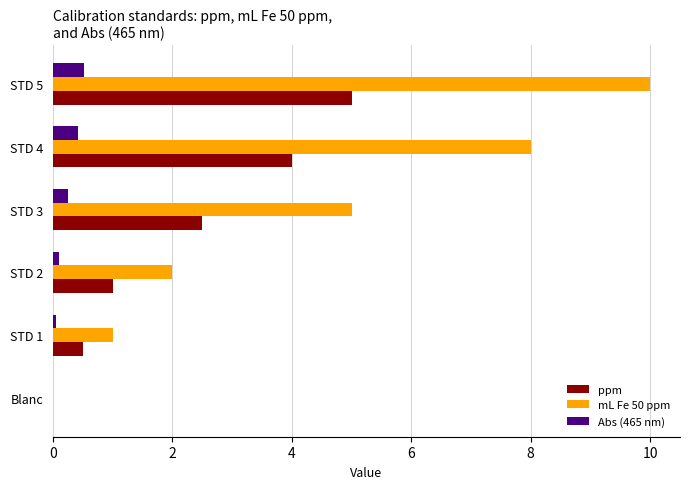

The ppm series shows 4.0 at STD 4. True or false?

True